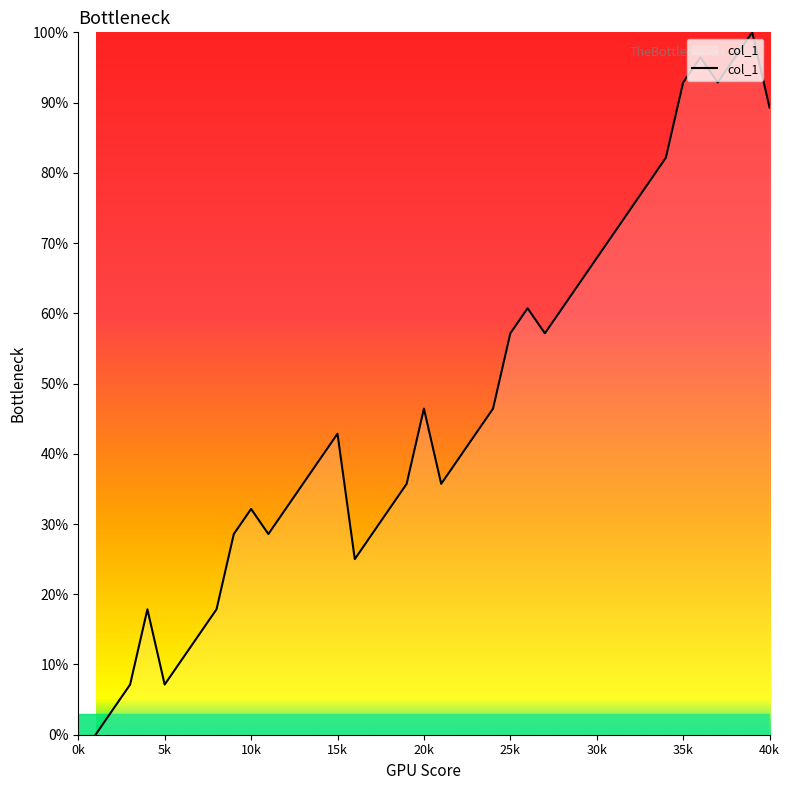

What is the difference between the maximum and minimum values?

100.0